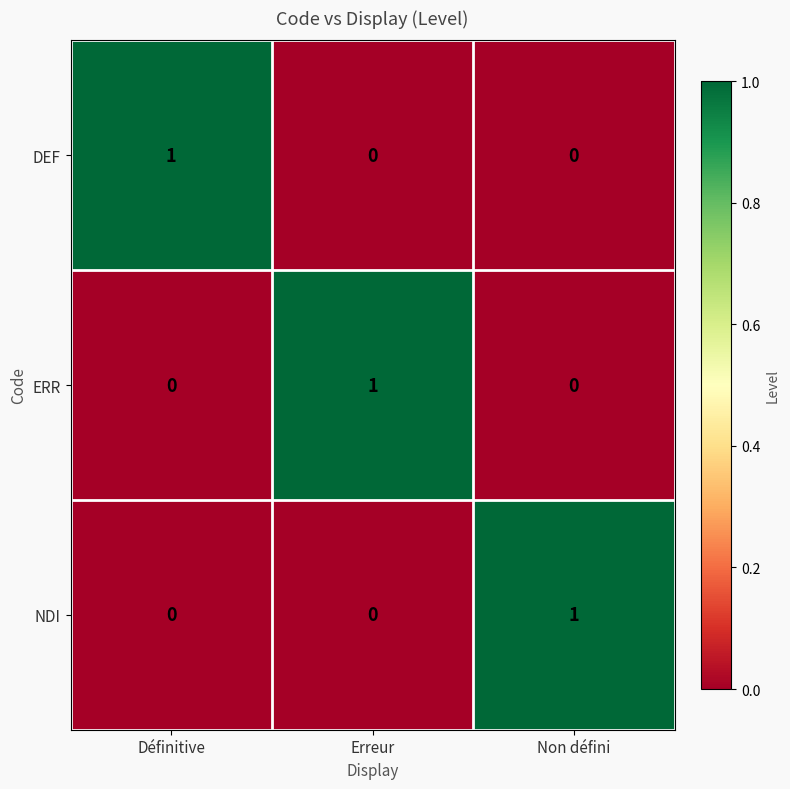

The value of DEF at Non défini is 0. True or false?

True